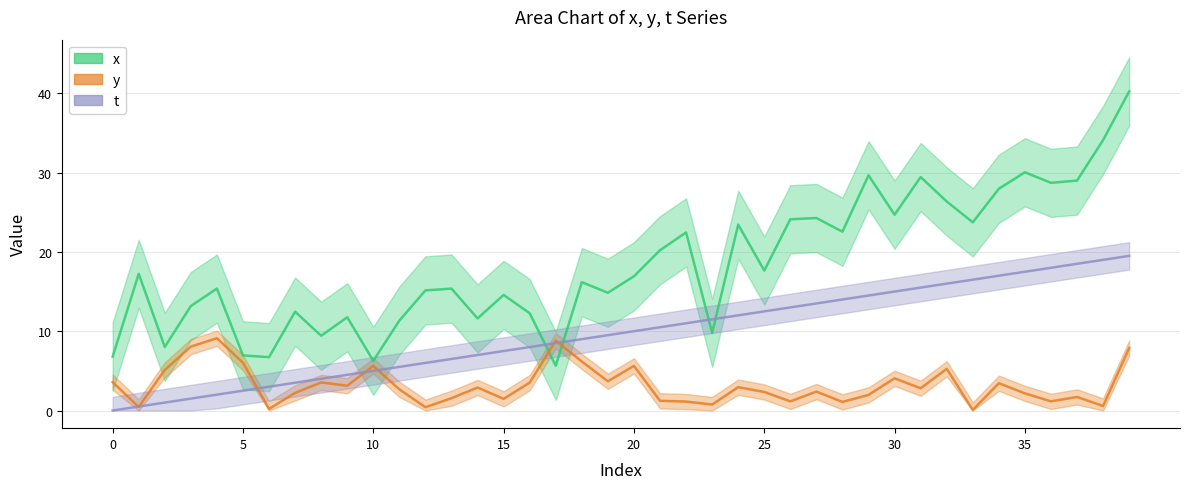

How many times do x and t cross each other?

4